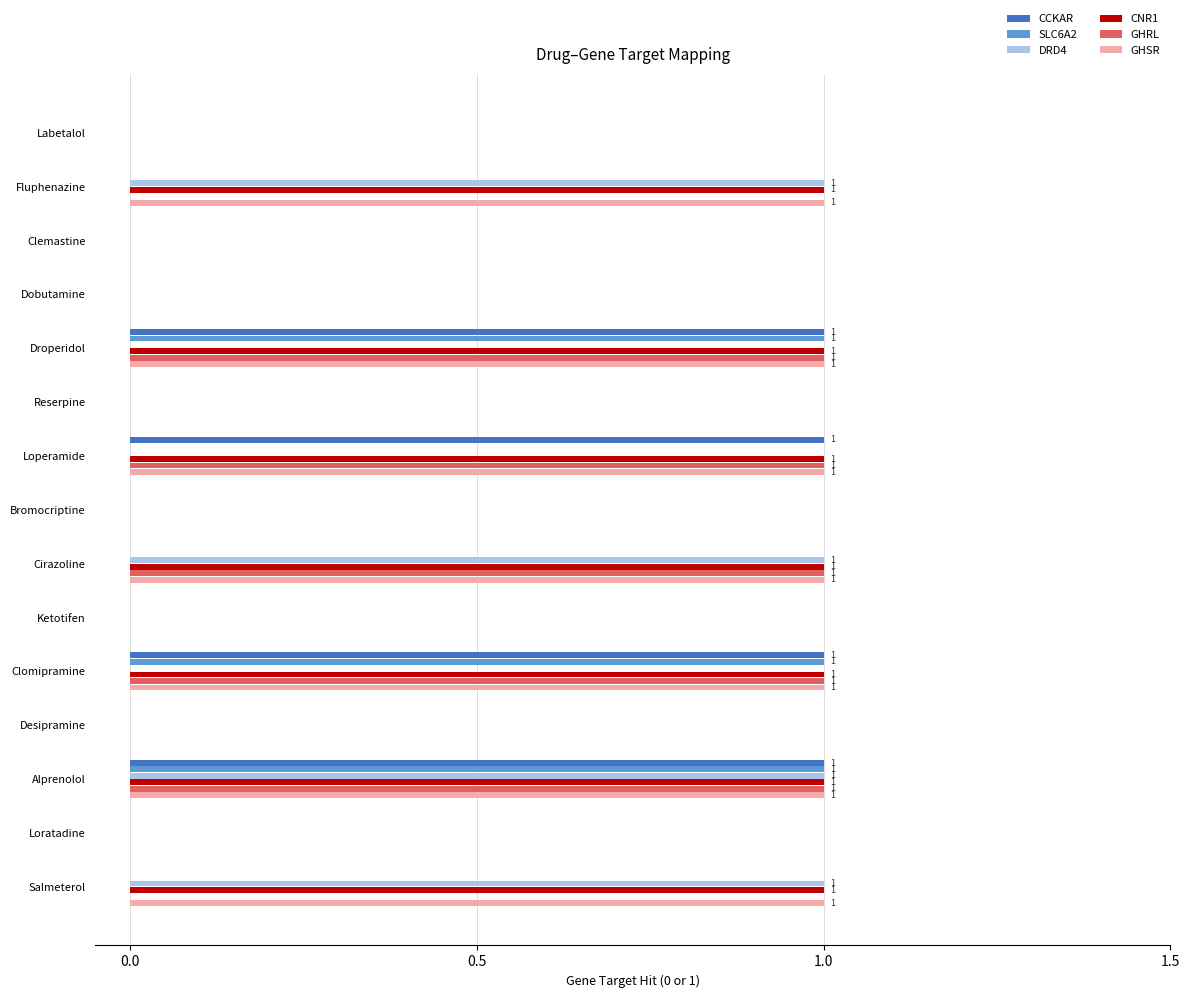

At which category is the sum across all series the highest?

Alprenolol